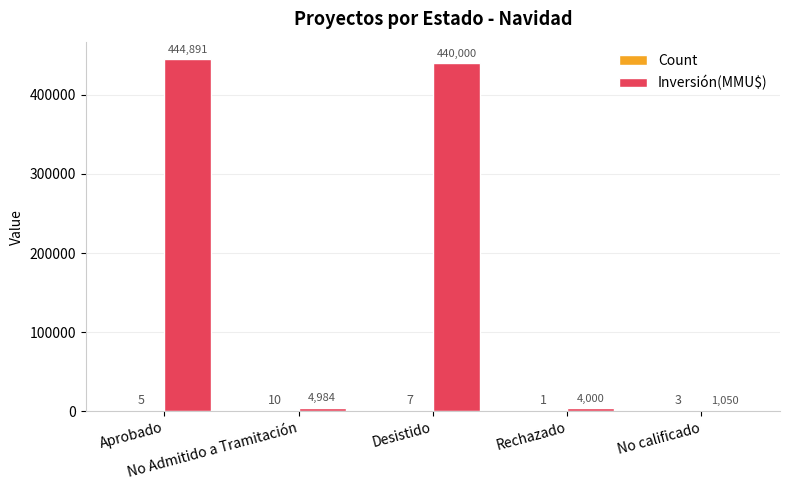

What is the maximum value for Inversión(MMU$)?

444891